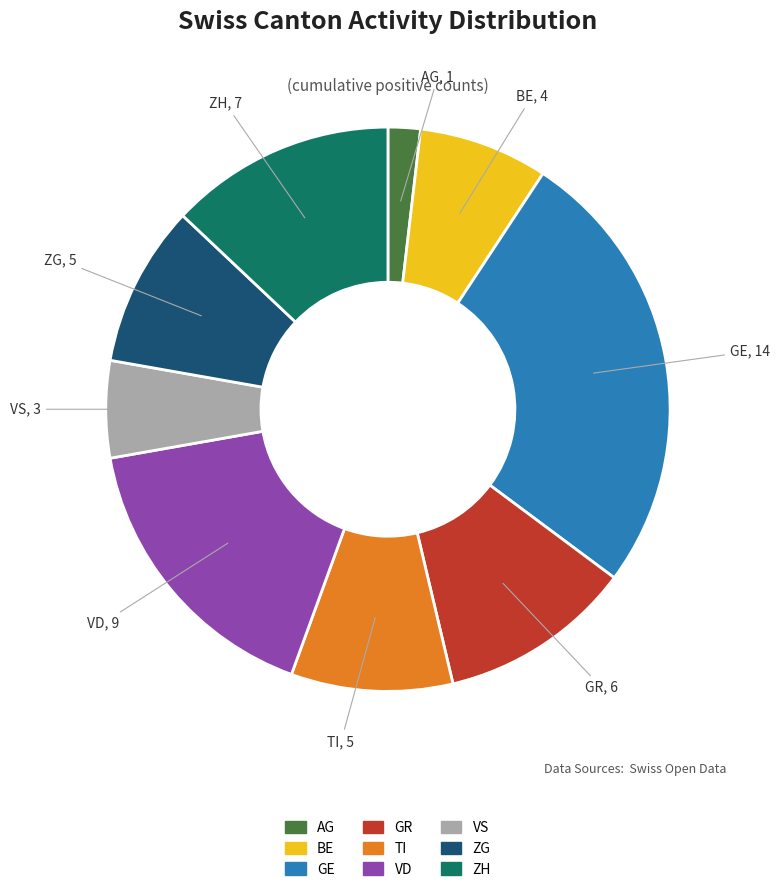

Is there any slice that represents more than half of the pie?

No